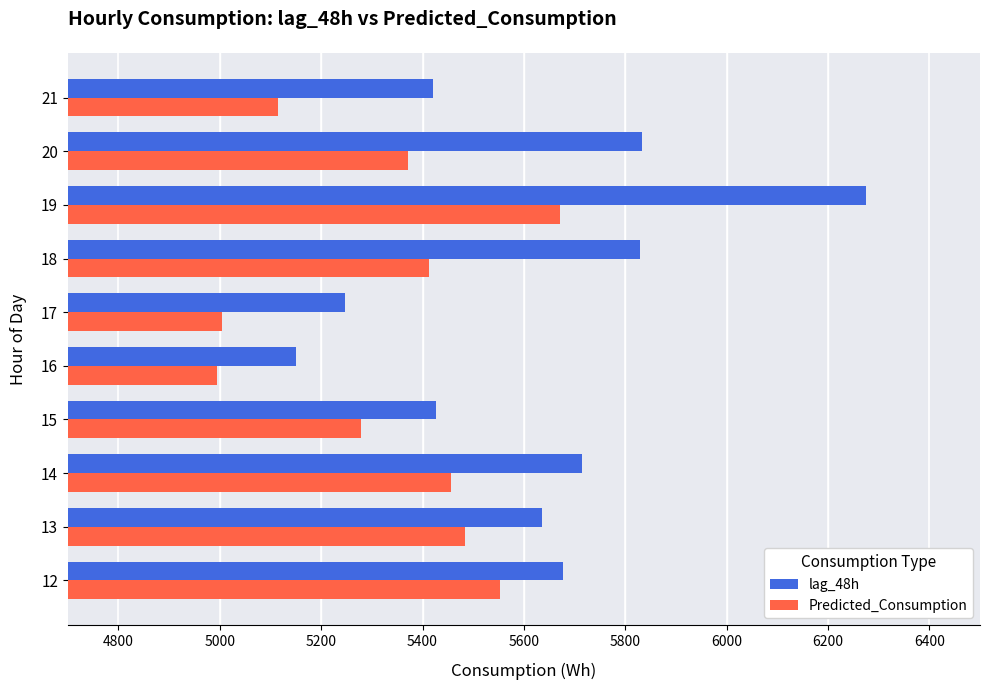

At which category is the sum across all series the highest?

19